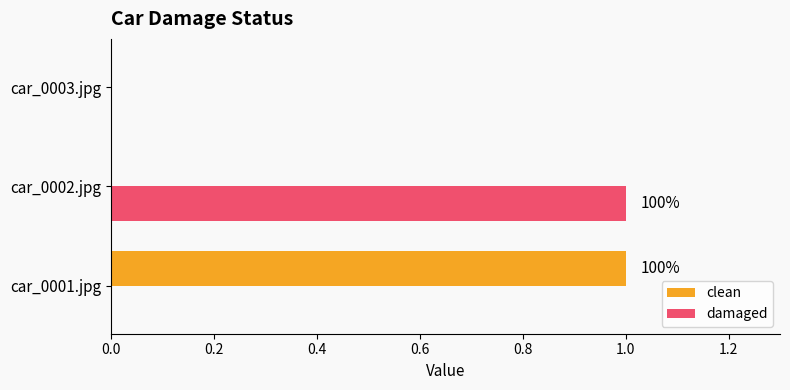

Is the value of damaged at car_0002.jpg greater than the value of clean at car_0002.jpg?

Yes